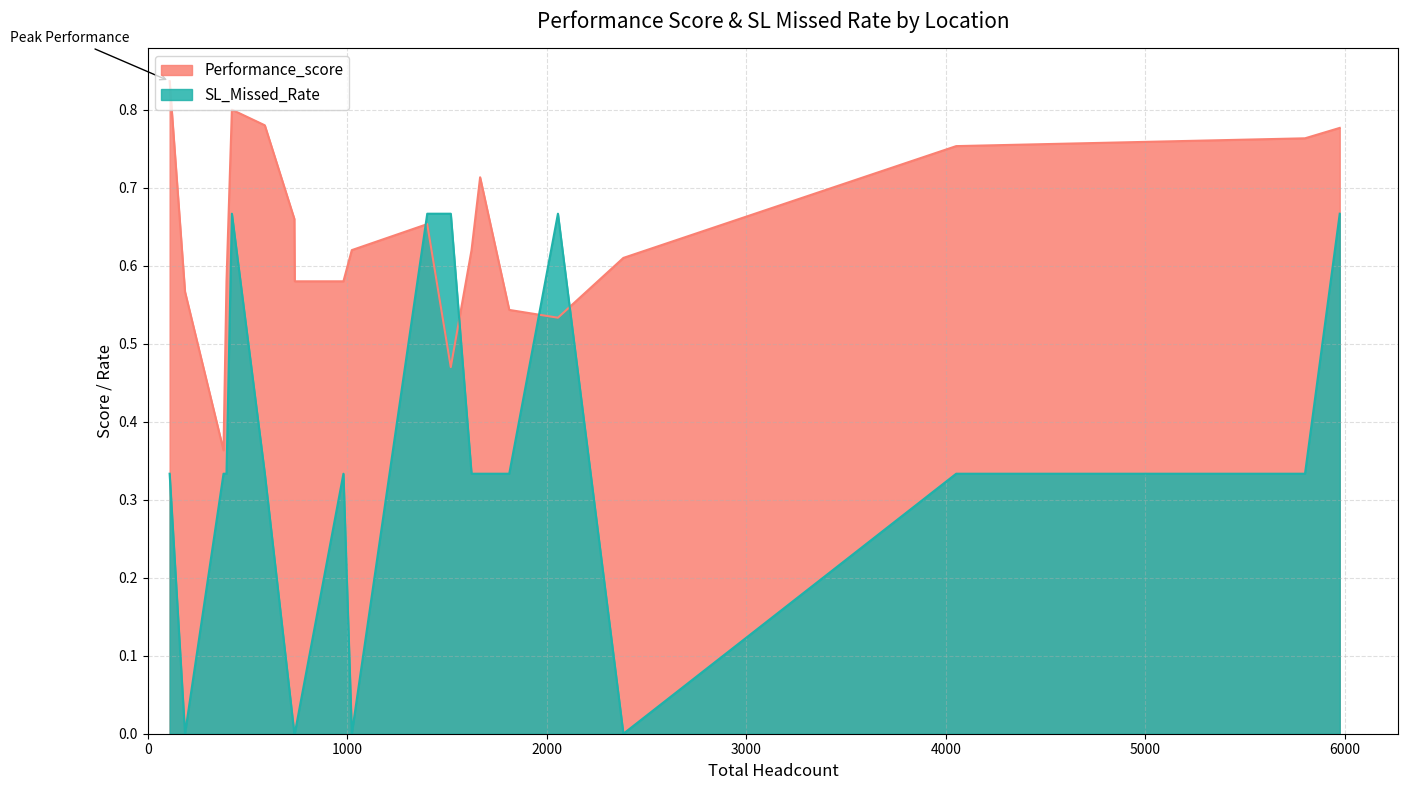

The value of SL_Missed_Rate at Johannesburg is 0.4. True or false?

False